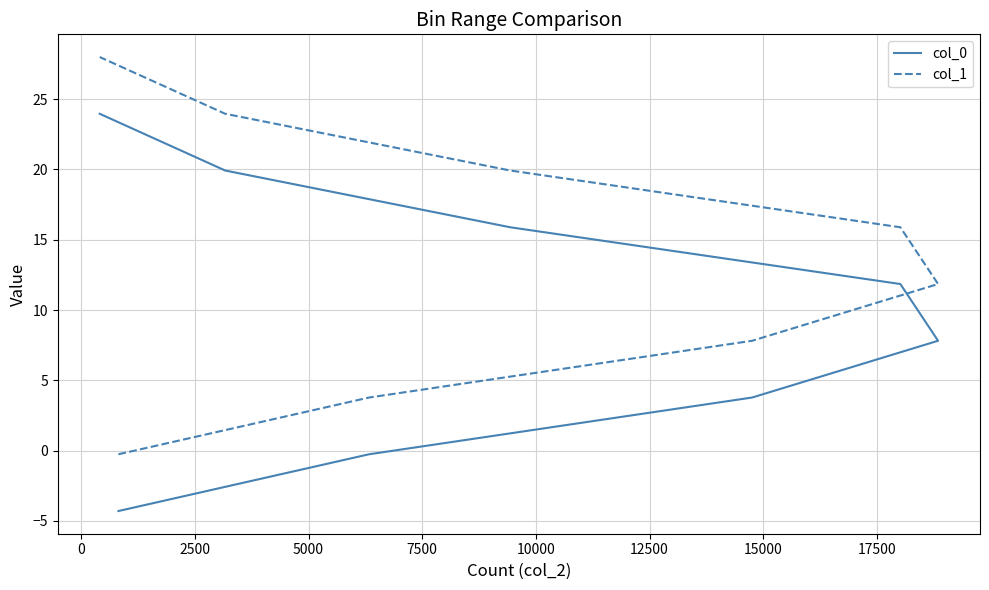

The value of col_1 at 10000 is 9.9. True or false?

False